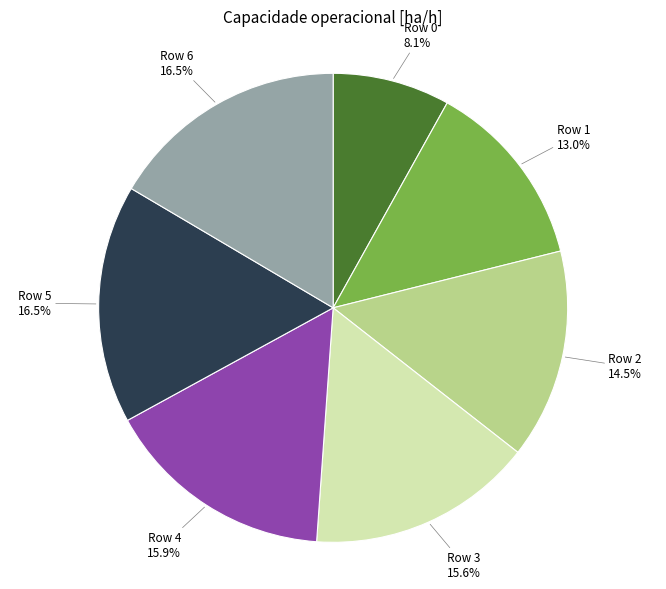

Does any single category account for the majority?

No